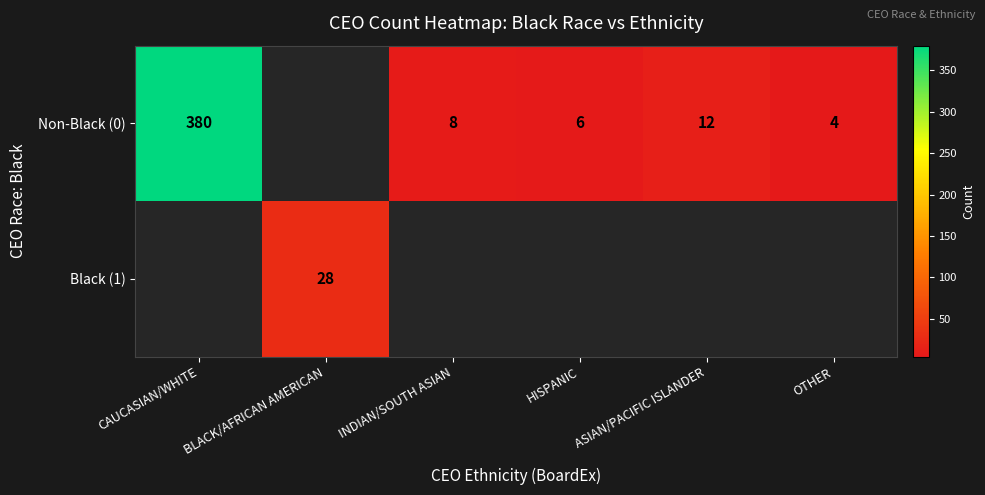

True or false: Non-Black (0) has a value of 5 at OTHER.

False